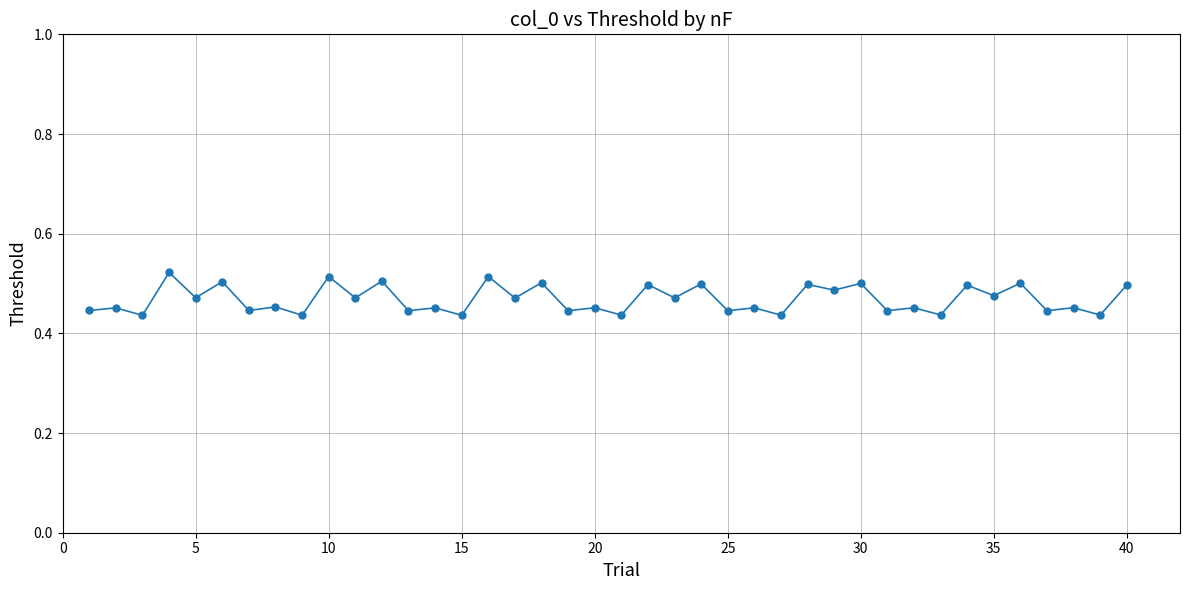

How many values are between 0 and 1?

40